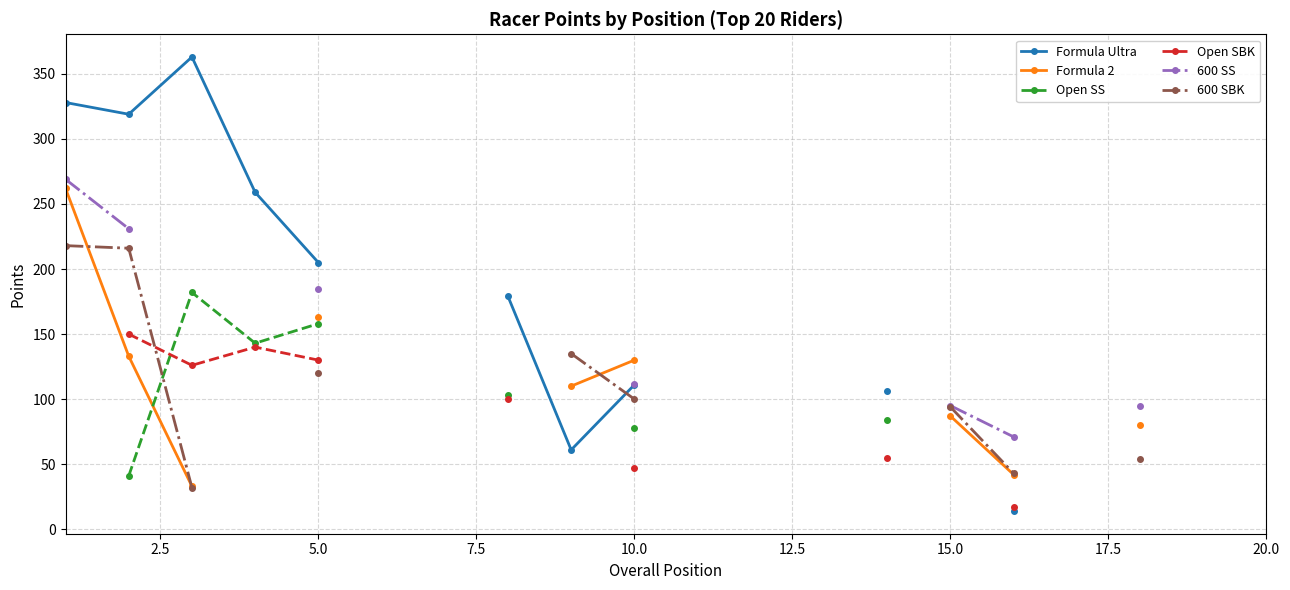

In Open SBK, how many points are higher than both neighbors (excluding endpoints)?

1